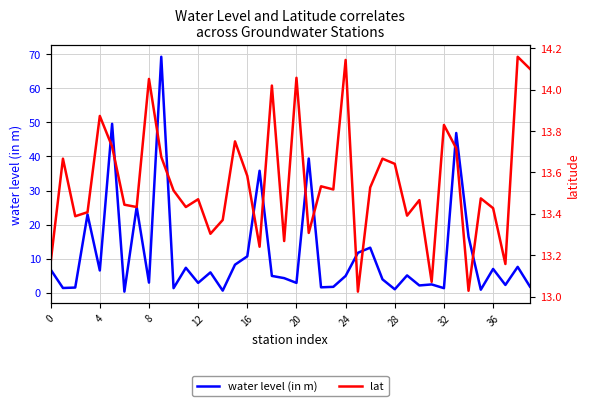

Between 0 and 4, which series saw the biggest shift?

lat